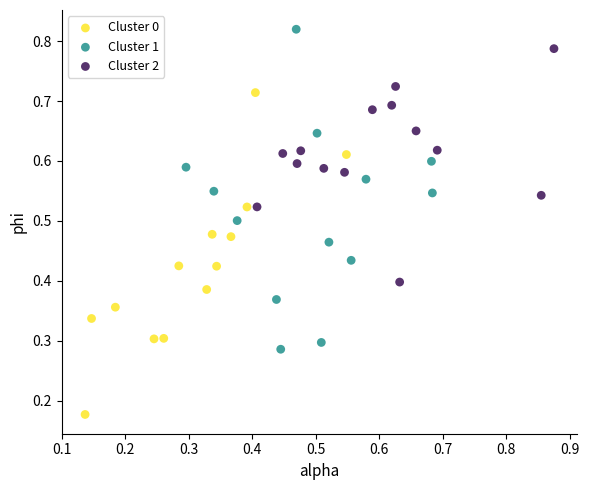

Which series contains the highest Y value?

Cluster 1